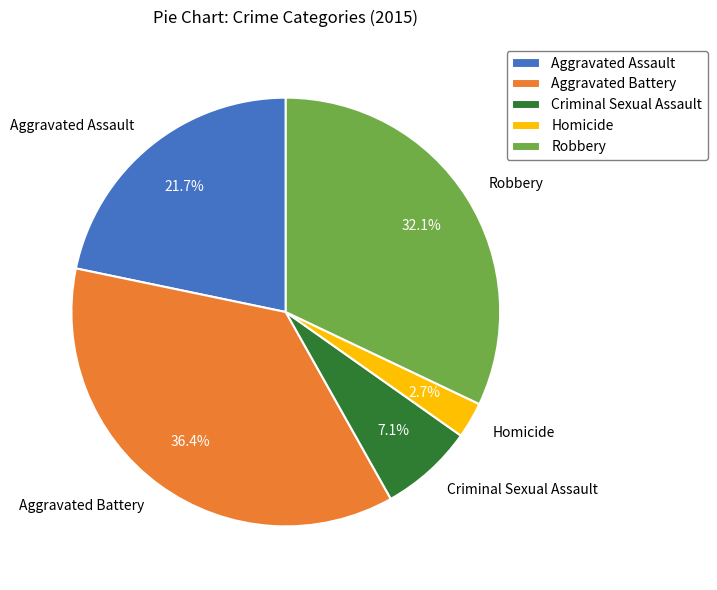

Is Aggravated Assault the majority of the pie?

No